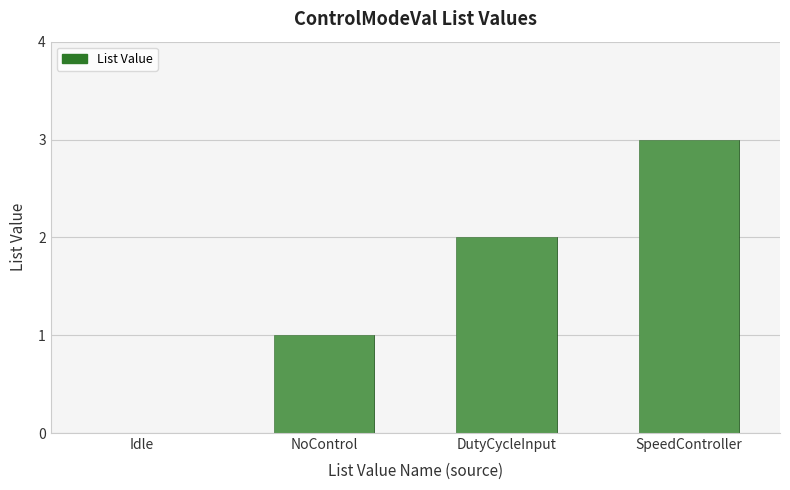

How many bars are there in total?

4